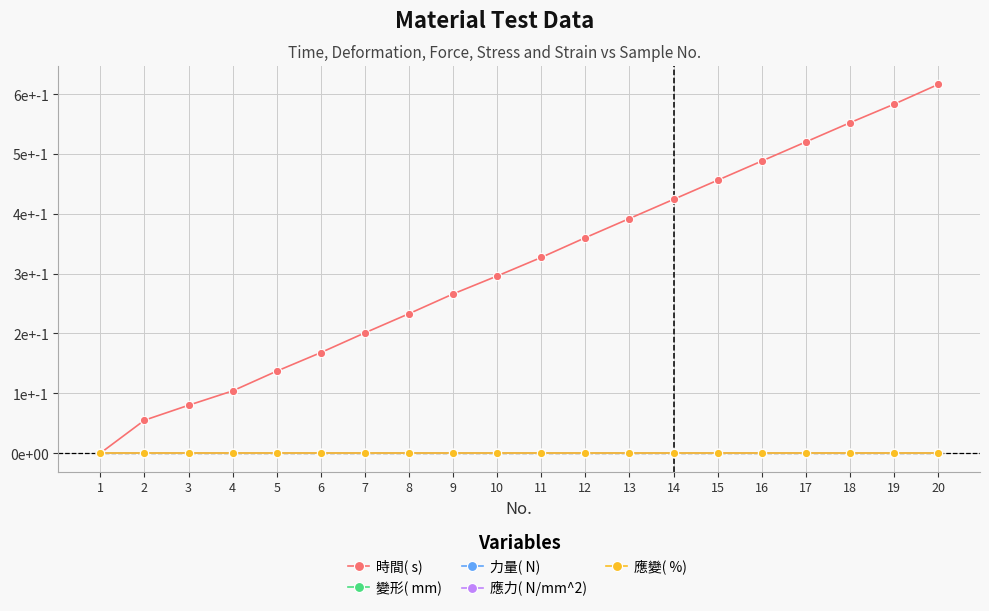

Does the chart have visible grid lines?

Yes